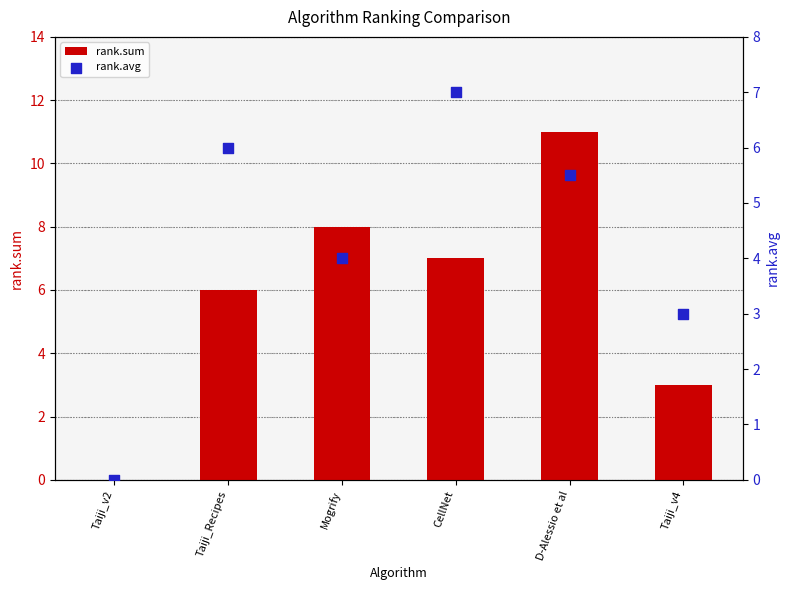

Which series has the largest Y range (max minus min)?

rank.sum